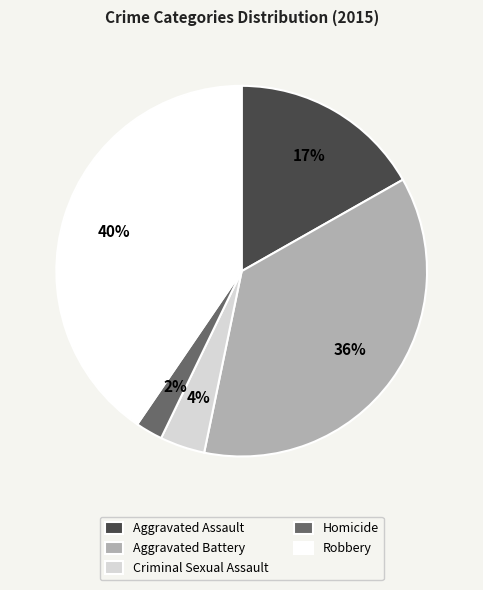

Combined, do Robbery and Homicide account for over 50%?

No